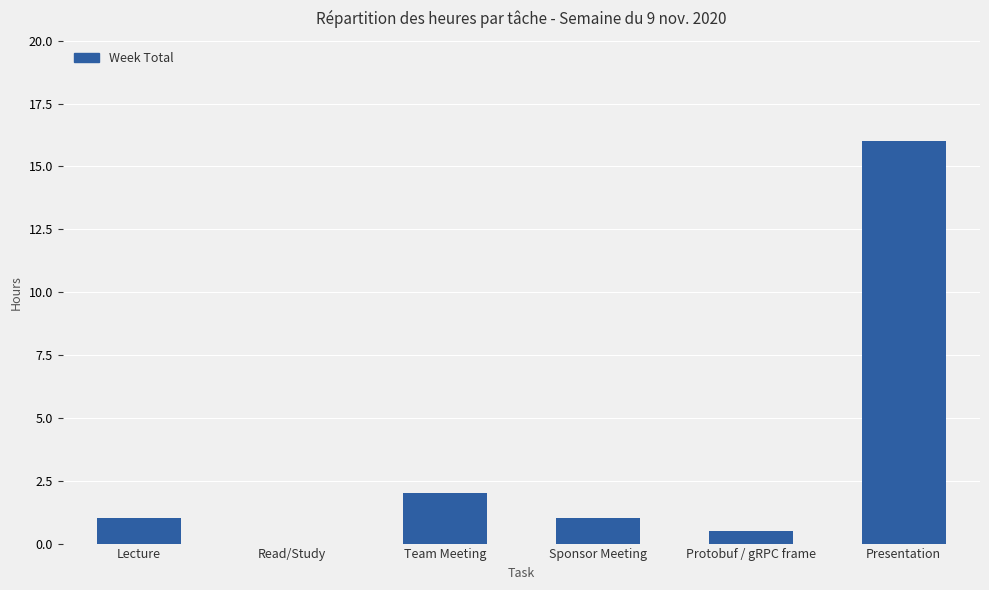

Reading left to right, transcribe all the data shown in this chart.

Lecture=1.0	Read/Study=0.0	Team Meeting=2.0	Sponsor Meeting=1.0	Protobuf / gRPC frame=0.5	Presentation=16.0